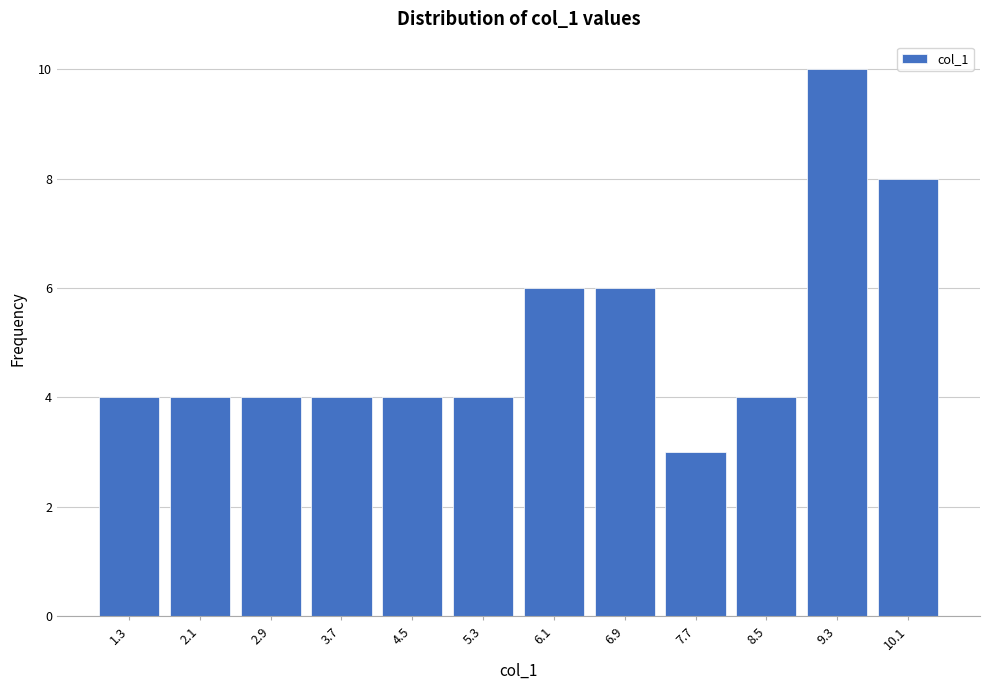

Reading left to right, what are all the values shown in this chart?

4	4	4	4	4	4	6	6	3	4	10	8